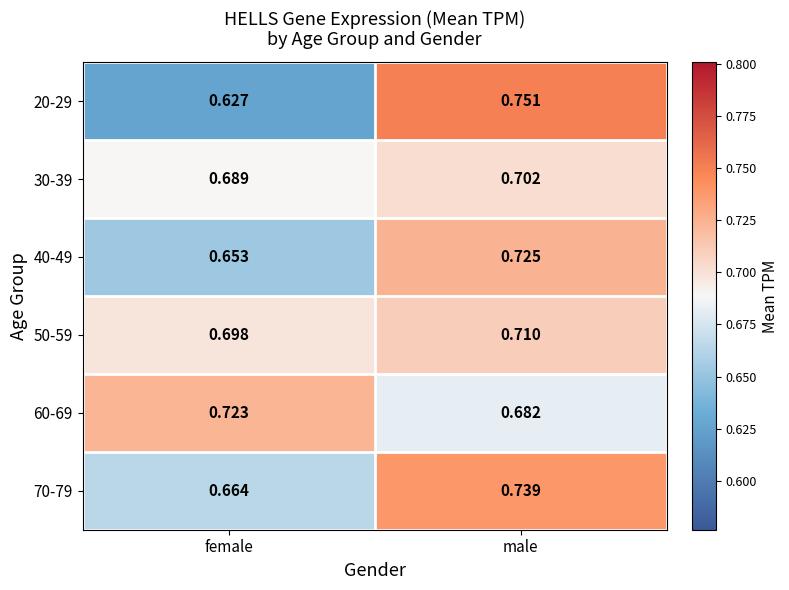

Rank the series at female from lowest to highest value.

20-29, 40-49, 70-79, 30-39, 50-59, 60-69